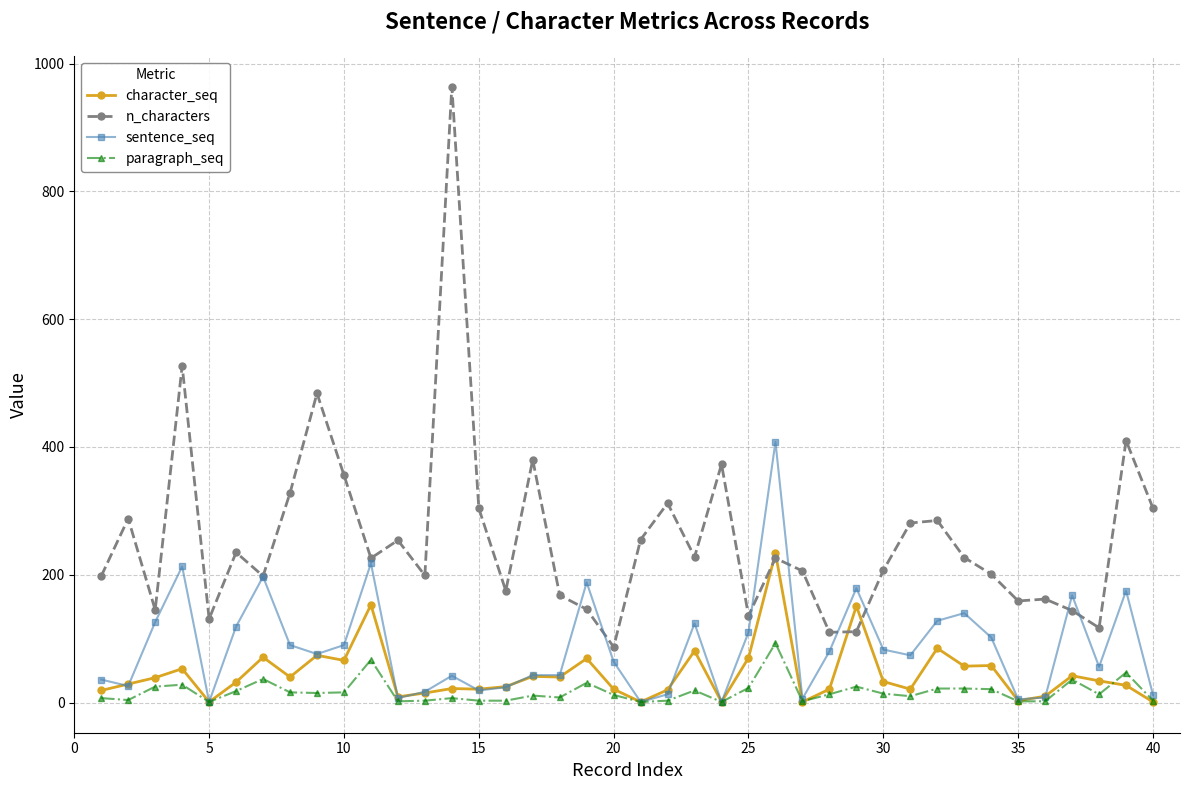

True or false: n_characters has more than 2 points higher than both neighbors.

True